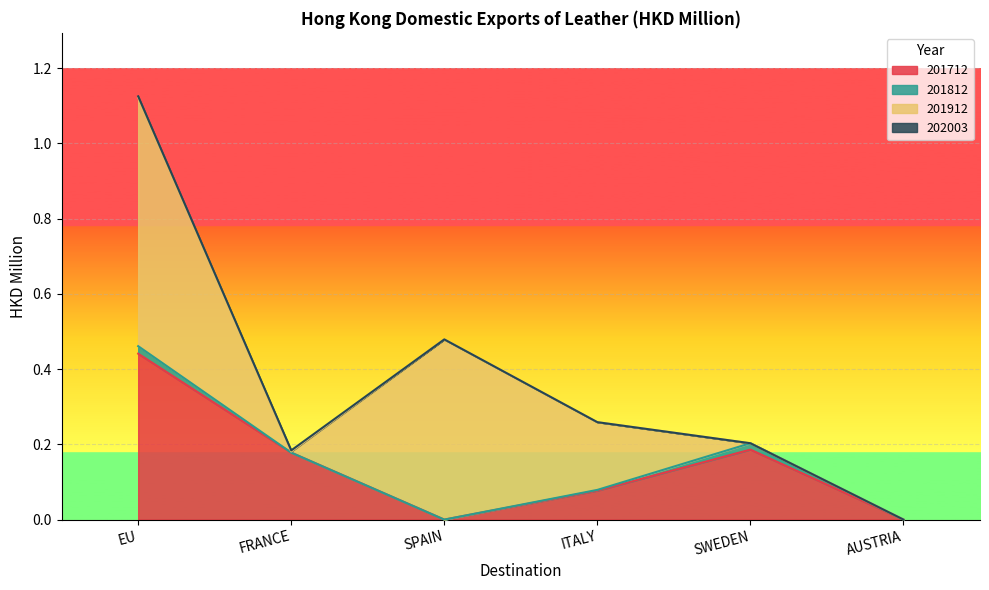

Reading right to left, list all the values displayed in this chart.

201712: 0.0	0.2	0.1	0.0	0.2	0.4
201812: 0.0	0.0	0.0	0.0	0.0	0.0
201912: 0.0	0.0	0.2	0.5	0.0	0.7
202003: 0.0	0.0	0.0	0.0	0.0	0.0